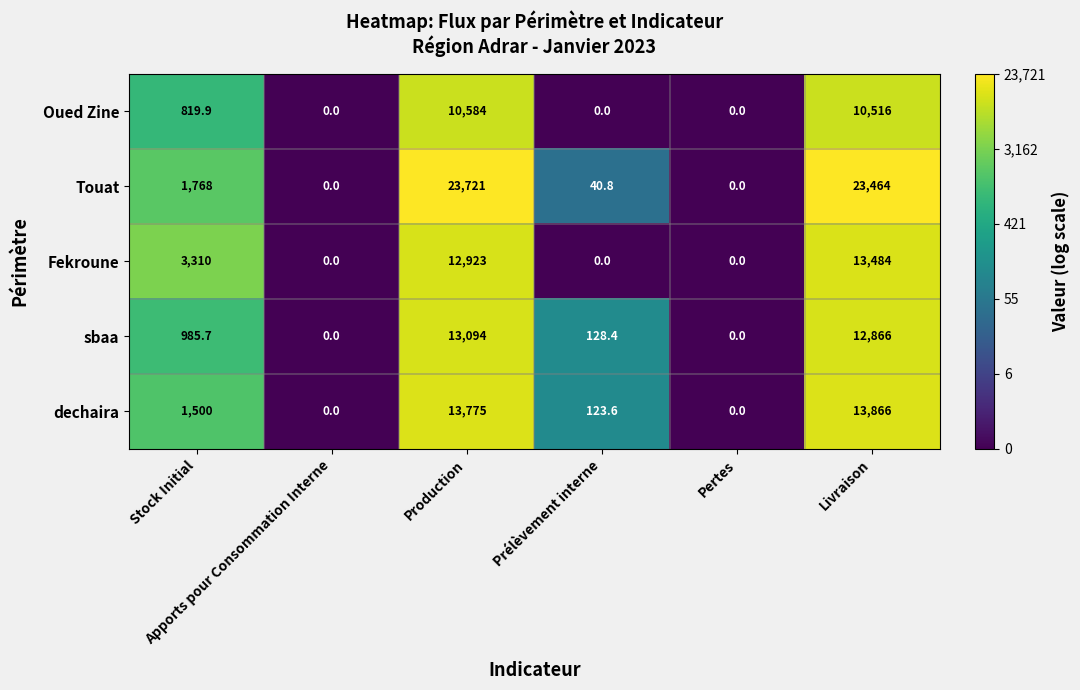

What is the average value of the dechaira series?

4877.4